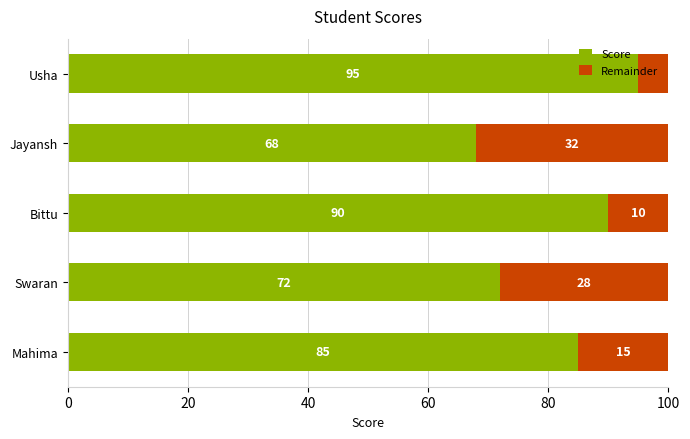

What is the total value across all series at Mahima?

100